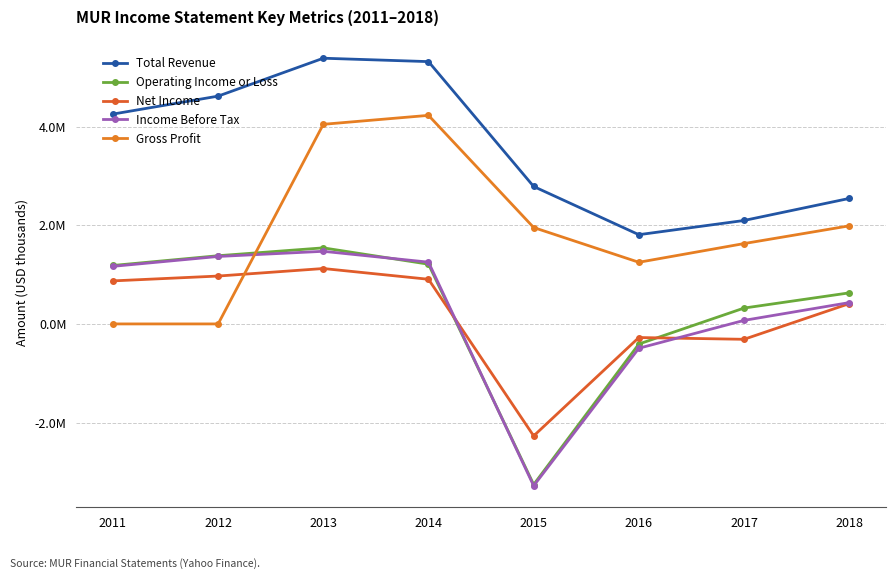

Reading left to right, what are all the values shown in this chart?

Total Revenue: 4255500	4619500	5388100	5319300	2787100	1809600	2097700	2544700
Operating Income or Loss: 1185400	1382900	1542600	1211300	-3256700	-407800	321600	629700
Net Income: 872700	970900	1123500	905600	-2270800	-276000	-311800	411100
Income Before Tax: 1167900	1368000	1472700	1252300	-3282300	-493100	71800	432300
Gross Profit: 0	0	4047900	4229400	1954800	1250200	1629400	1988800